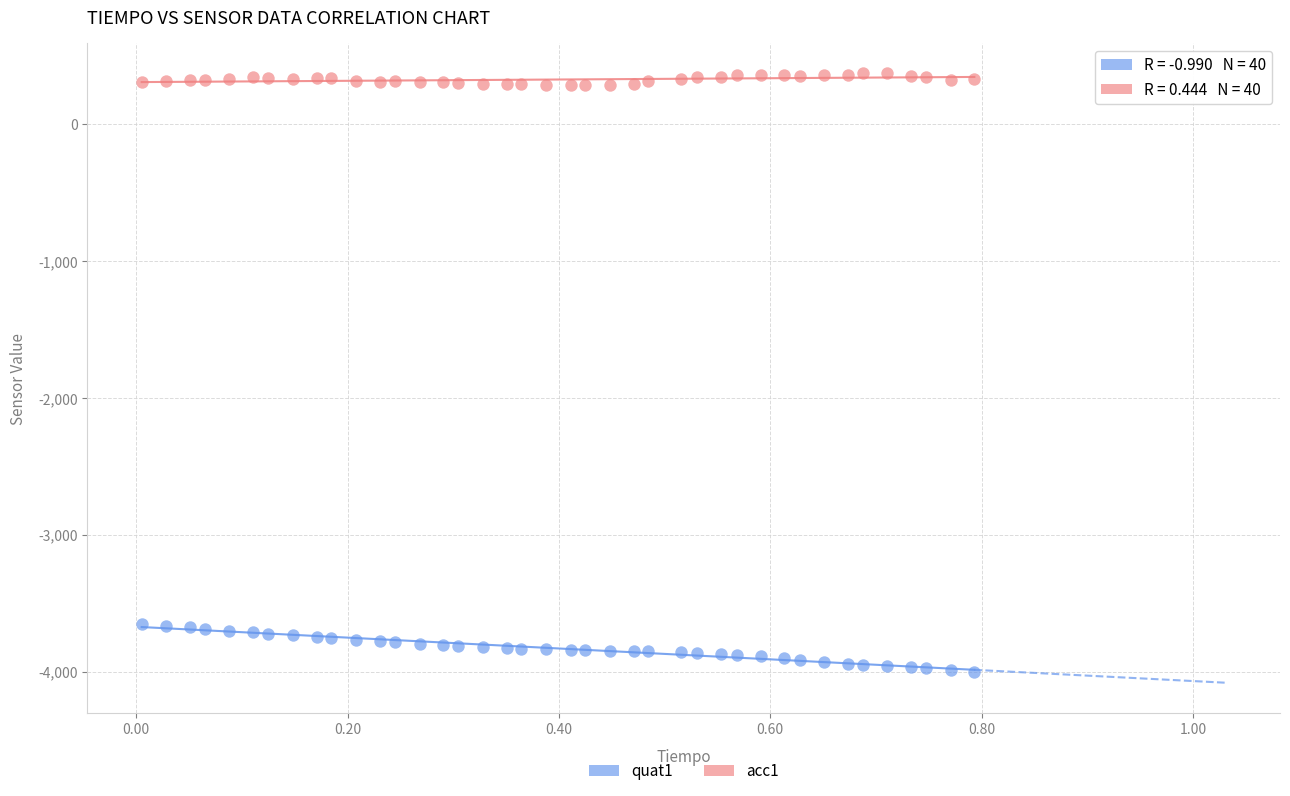

Which series reaches the minimum Y coordinate?

quat1